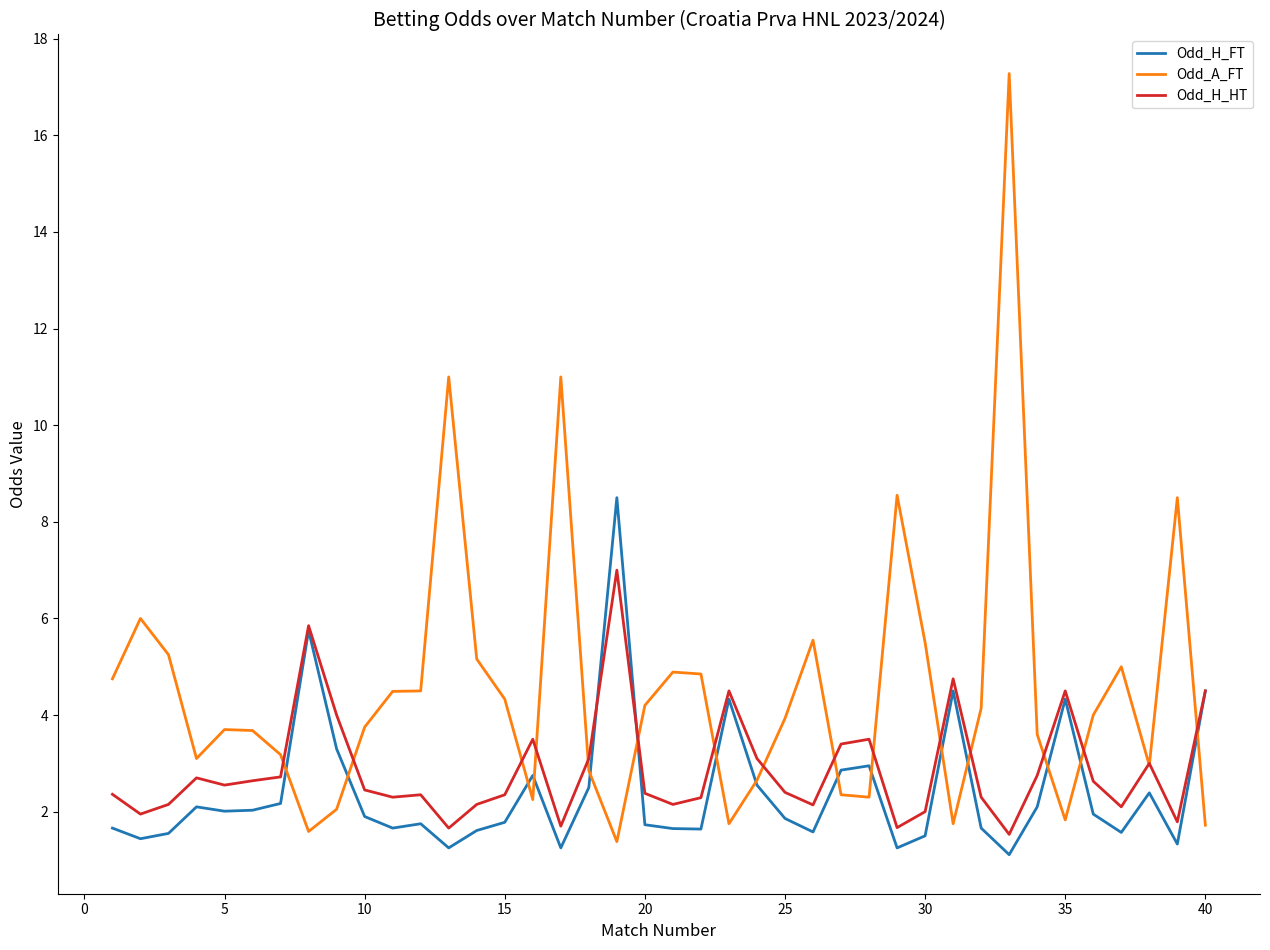

List the series in order of their overall mean, lowest first.

Odd_H_FT, Odd_H_HT, Odd_A_FT